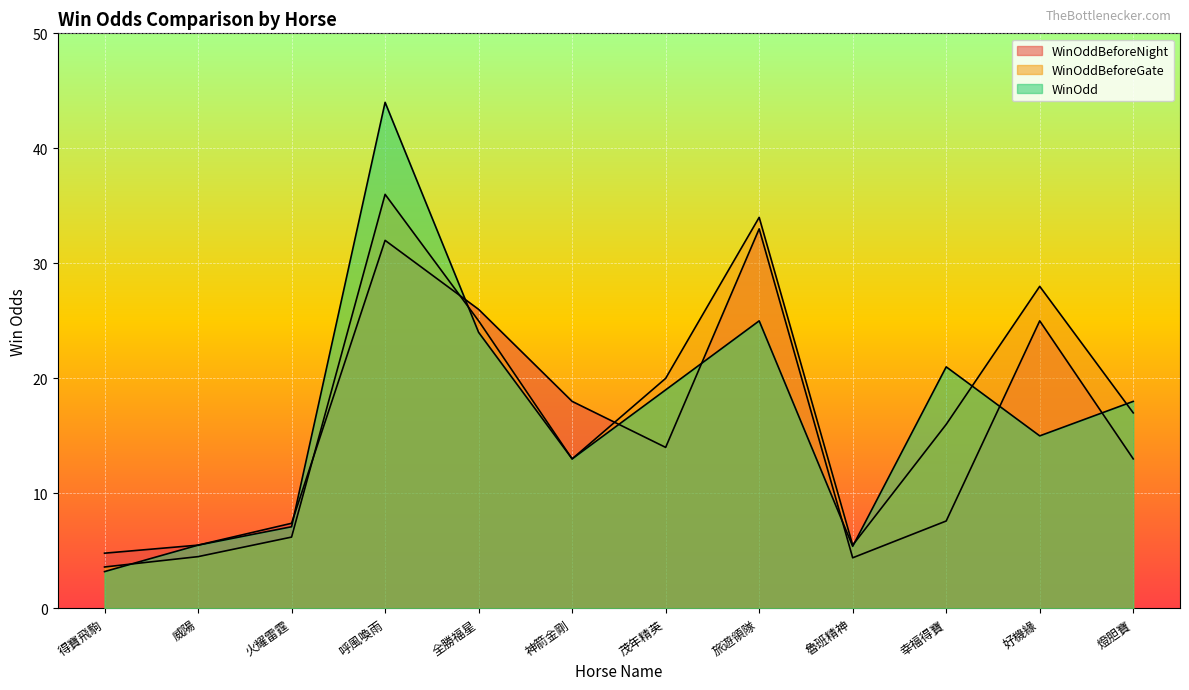

What is the sum of the WinOdd values at 茂年精英 and 幸福得寶?

40.0